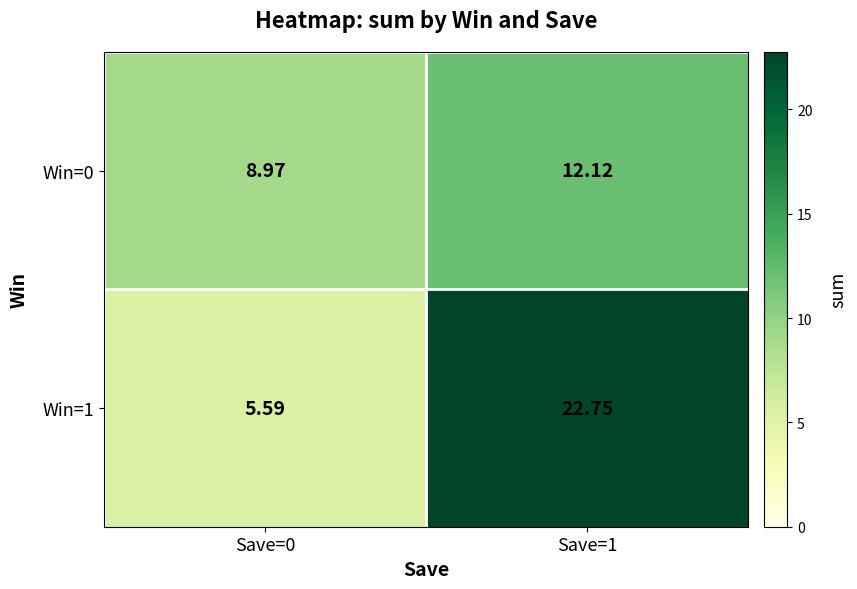

Is the value of Win=0 at Save=1 greater than the value of Win=1 at Save=1?

No